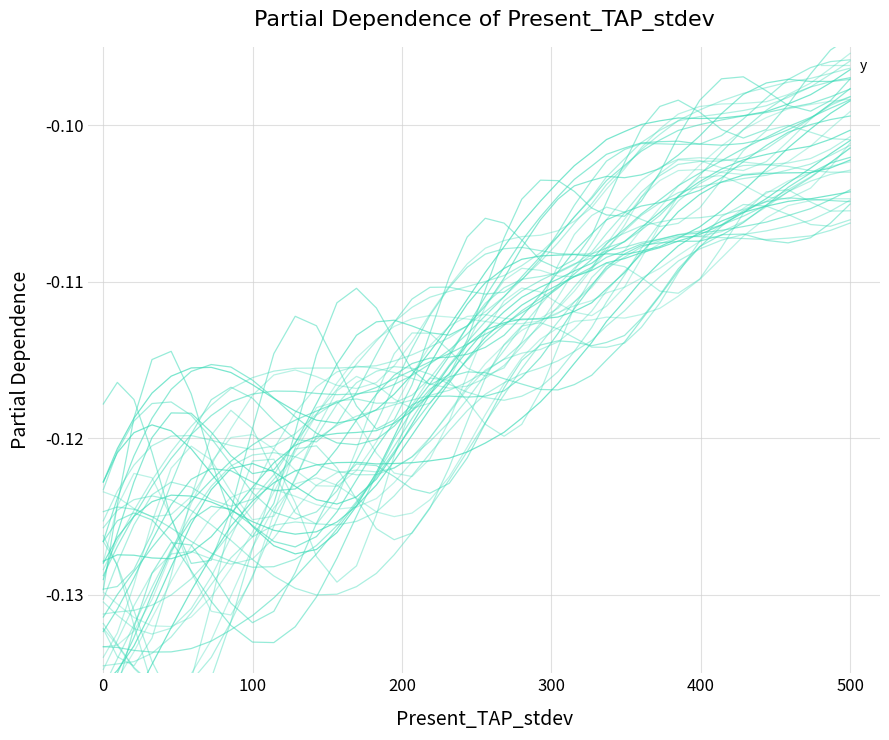

Reading left to right, what are all the values shown in this chart?

-0.1	-0.1	-0.1	-0.1	-0.1	-0.1	-0.1	-0.1	-0.1	-0.1	-0.1	-0.1	-0.1	-0.1	-0.1	-0.1	-0.1	-0.1	-0.1	-0.1	-0.1	-0.1	-0.1	-0.1	-0.1	-0.1	-0.1	-0.1	-0.1	-0.1	-0.1	-0.1	-0.1	-0.1	-0.1	-0.1	-0.1	-0.1	-0.1	-0.1